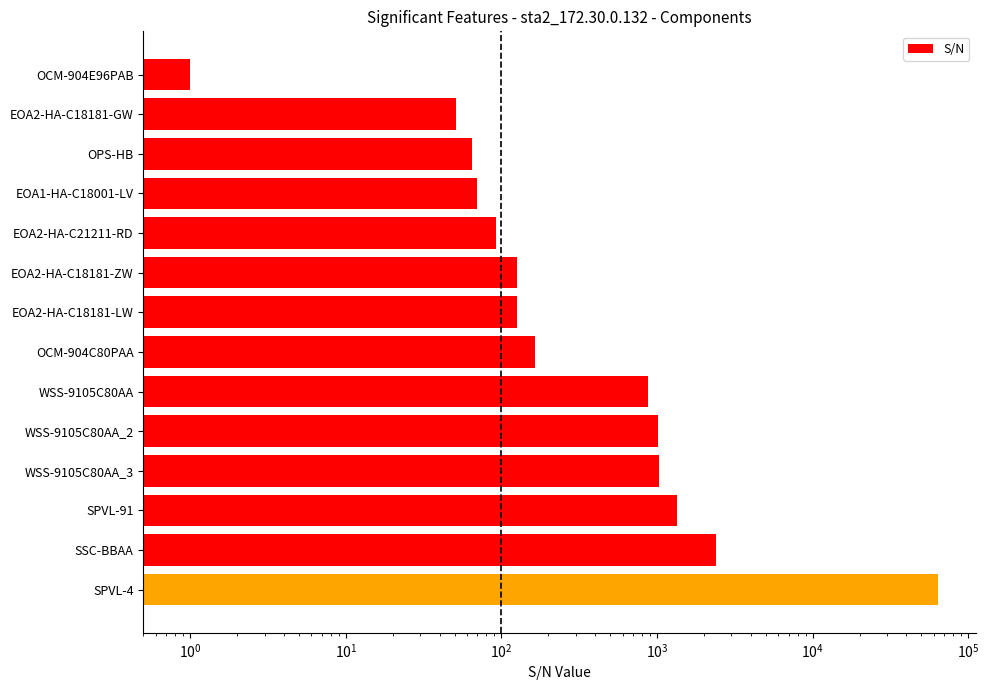

What is the difference between the maximum and minimum values?

64191